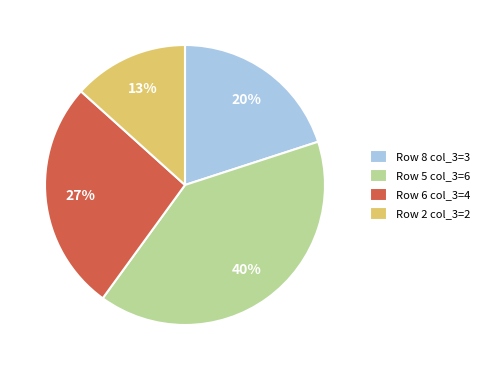

What percentage is the Row 8 col_3=3 slice, to the nearest percent?

20%